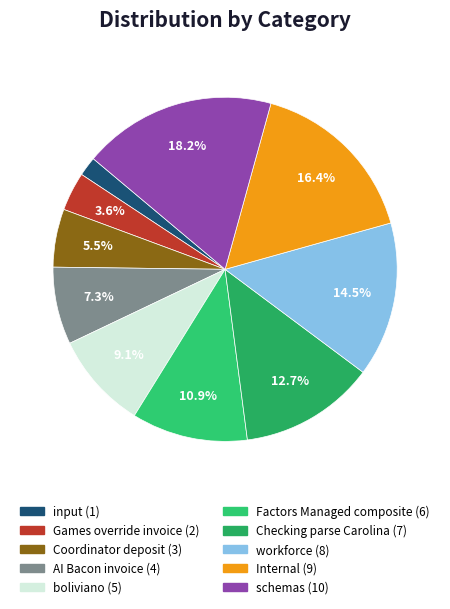

Which has a higher value, workforce or Factors Managed composite?

workforce